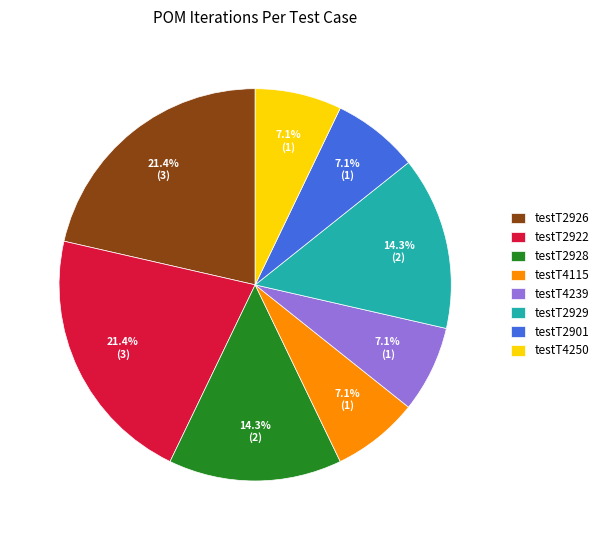

Does testT2928 account for over 50% of the chart?

No